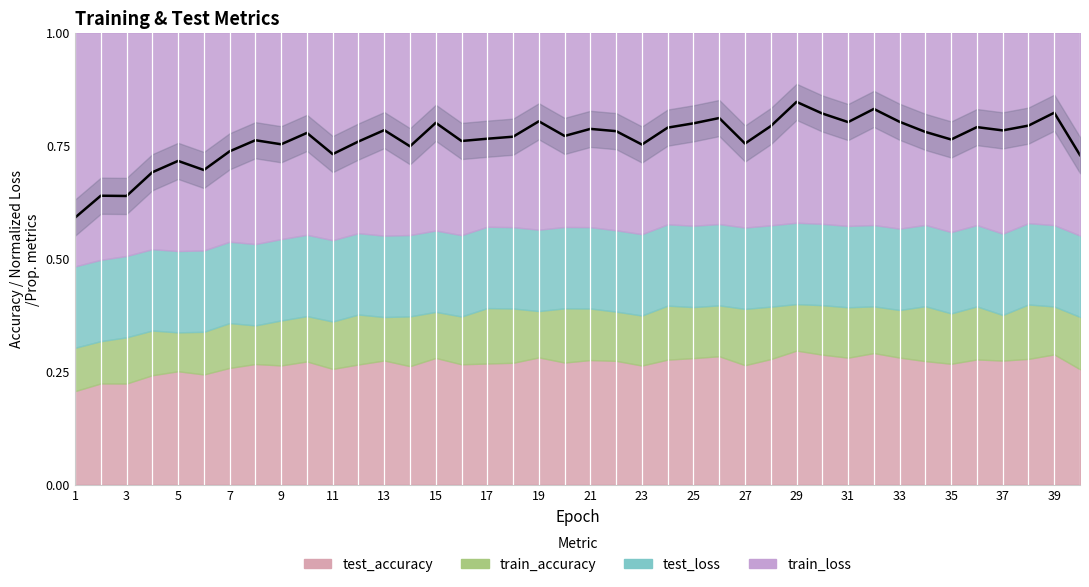

Which label corresponds to the smallest value in the chart?

1